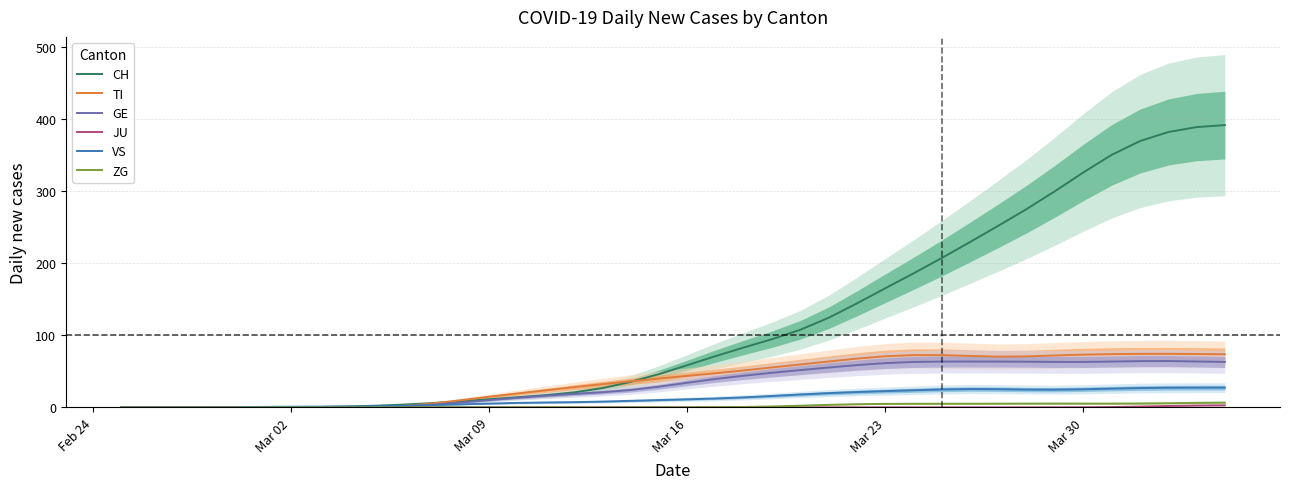

What is the highest value of the VS series?

27.3